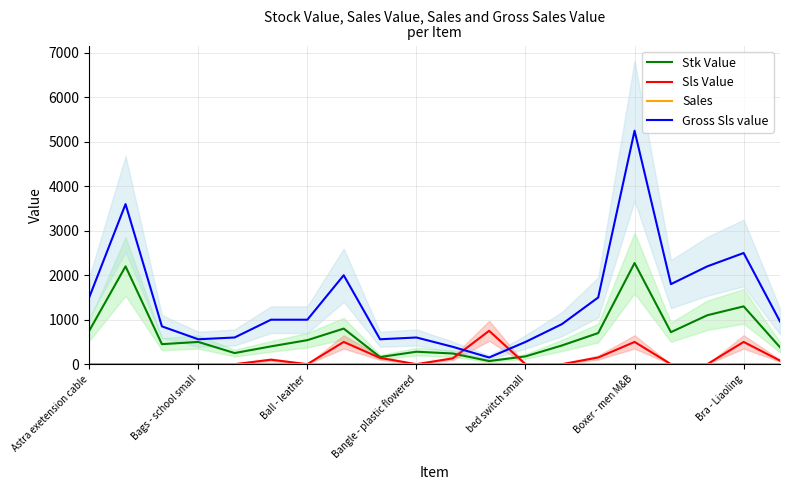

At which category does the chart reach its minimum across all series?

Astra exetension cable